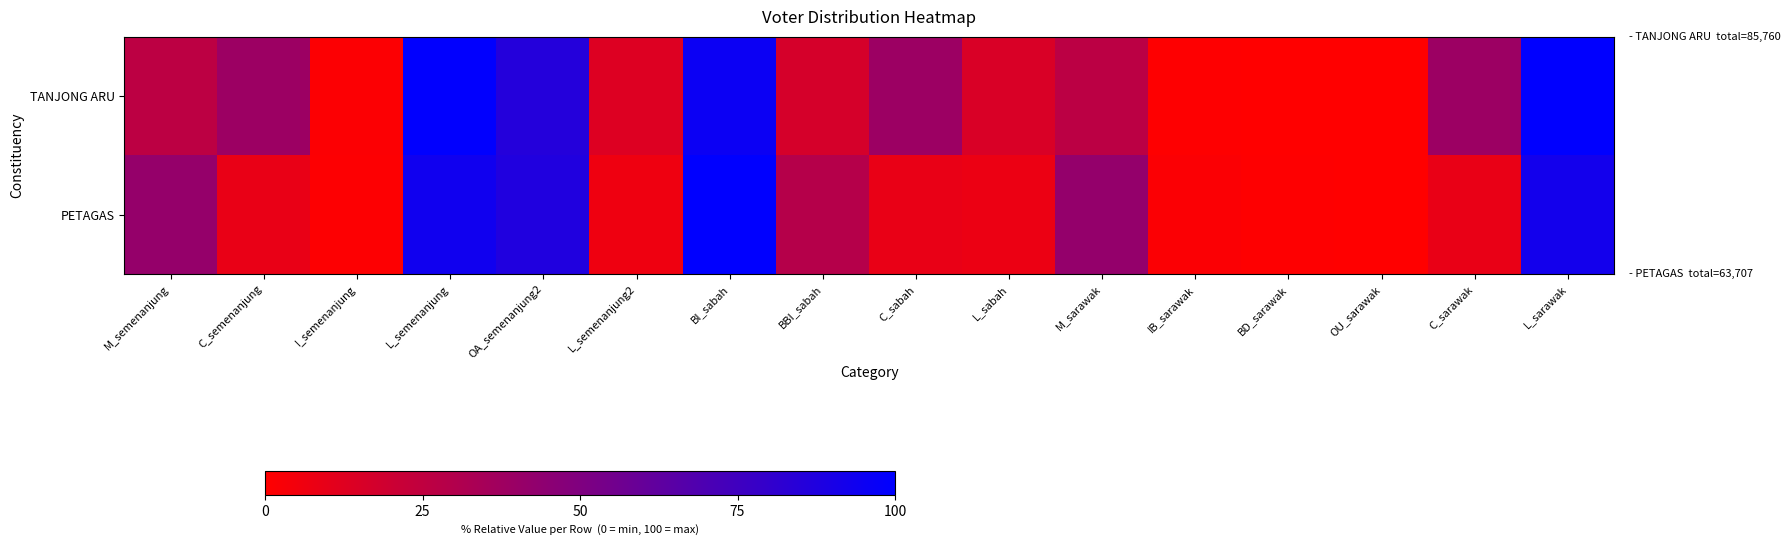

Rank the series by their average value, from highest to lowest.

TANJONG ARU, PETAGAS